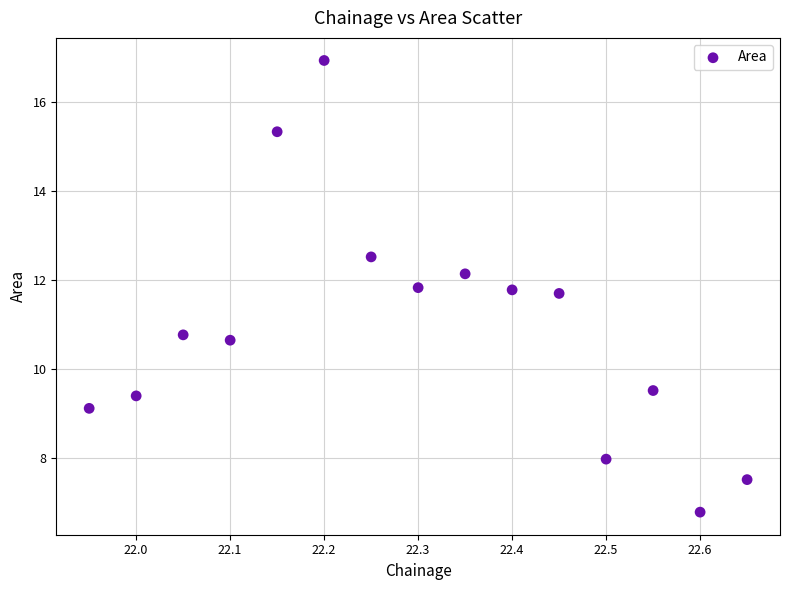

What is the range of Y values (max minus min)?

10.1